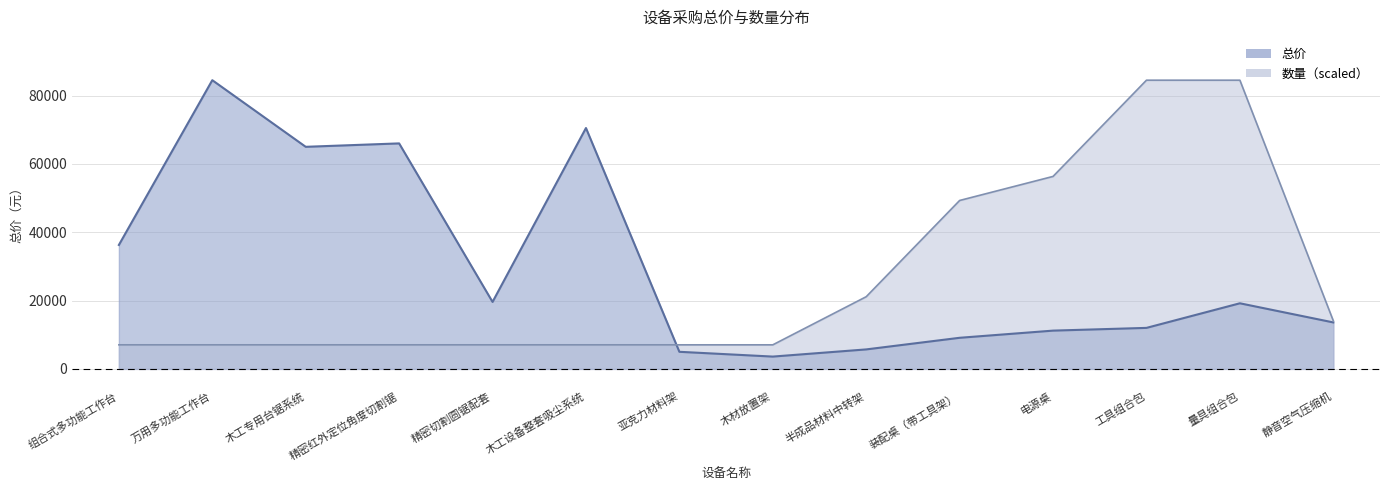

What is the difference between the highest and lowest values at 静音空气压缩机?

483.3